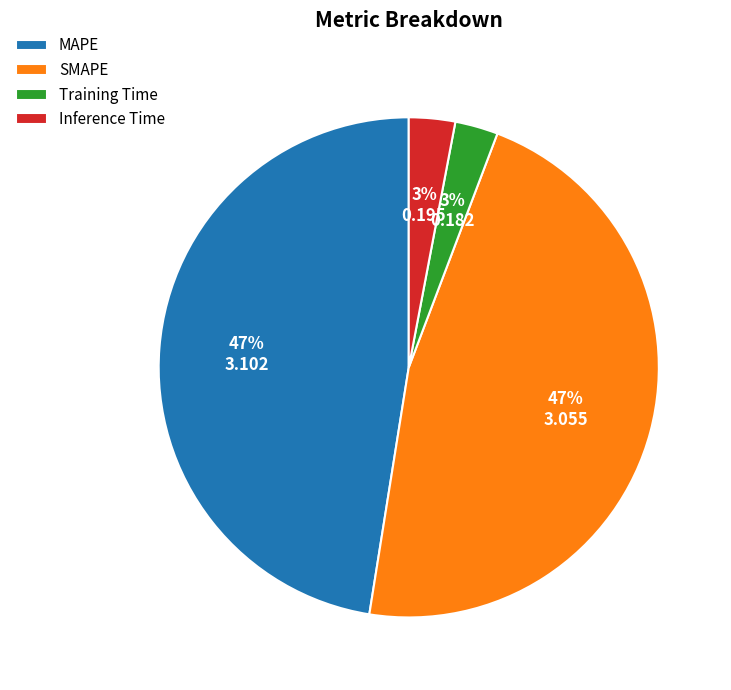

Is there a majority slice in this chart?

No